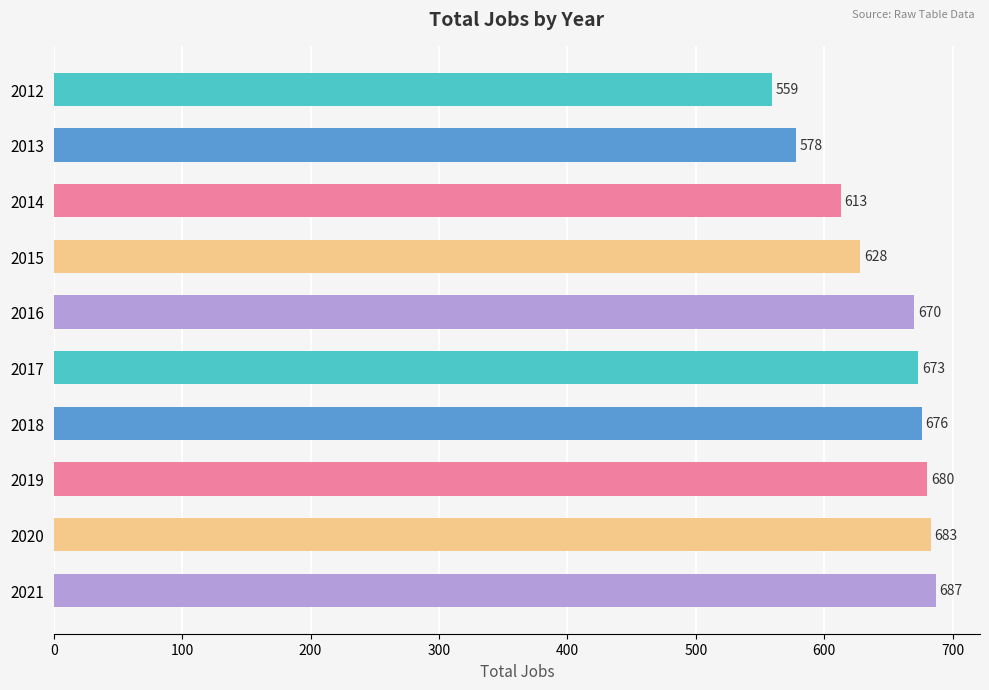

List the labels in order of value, largest first.

2021, 2020, 2019, 2018, 2017, 2016, 2015, 2014, 2013, 2012